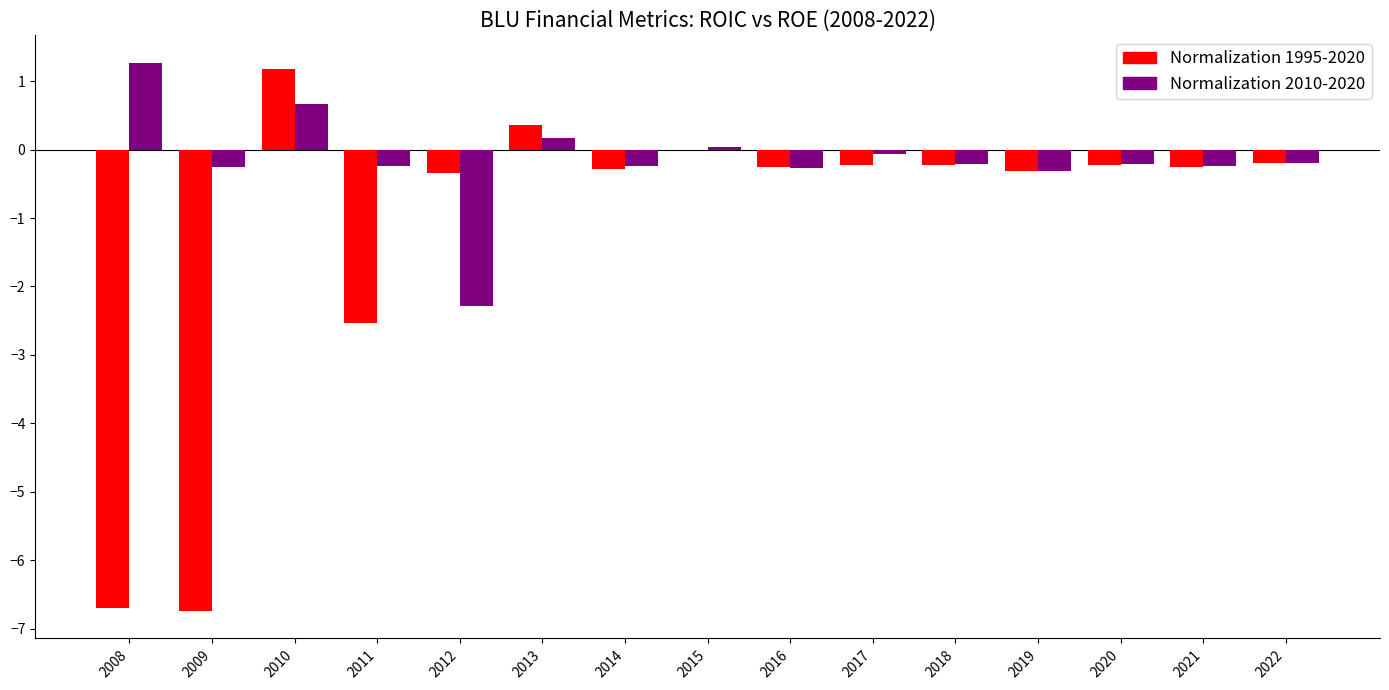

How many groups of bars are there?

15